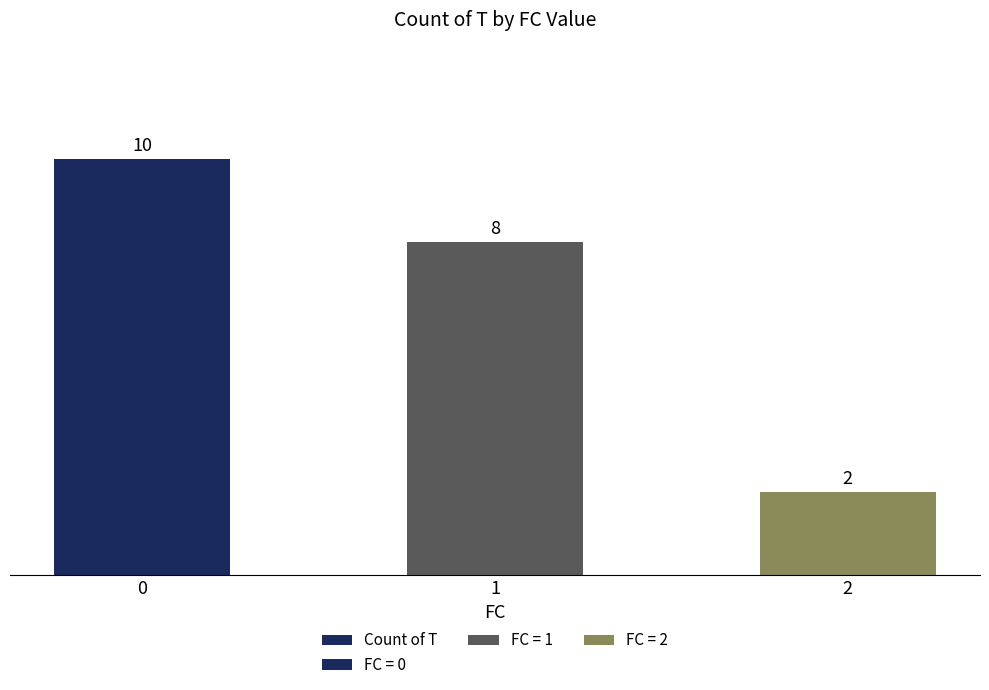

What is the change in value from 0 to 1?

-2